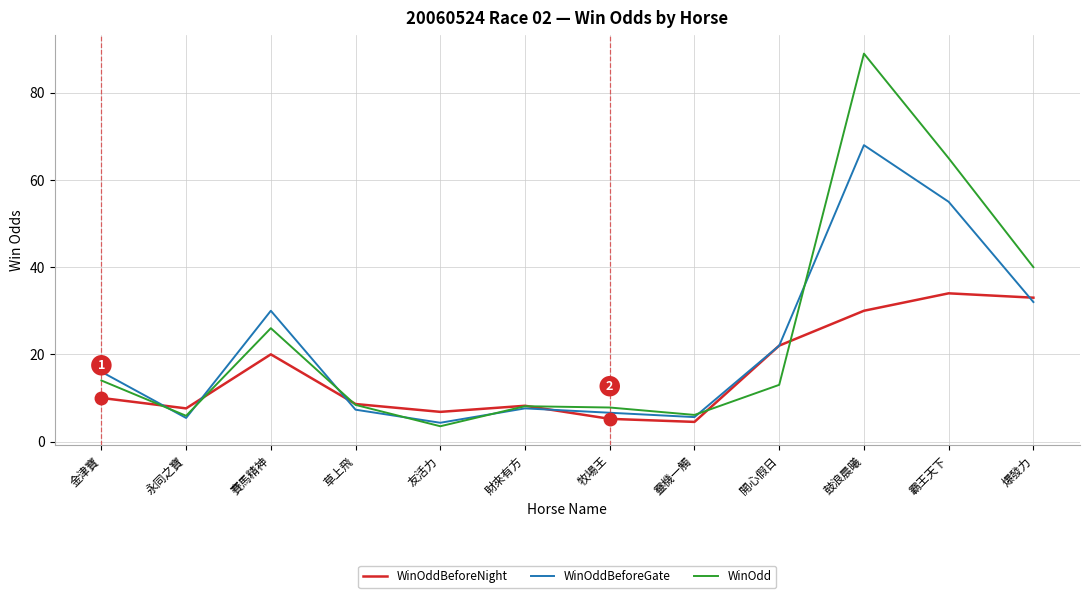

What position from the left is 開心假日?

9